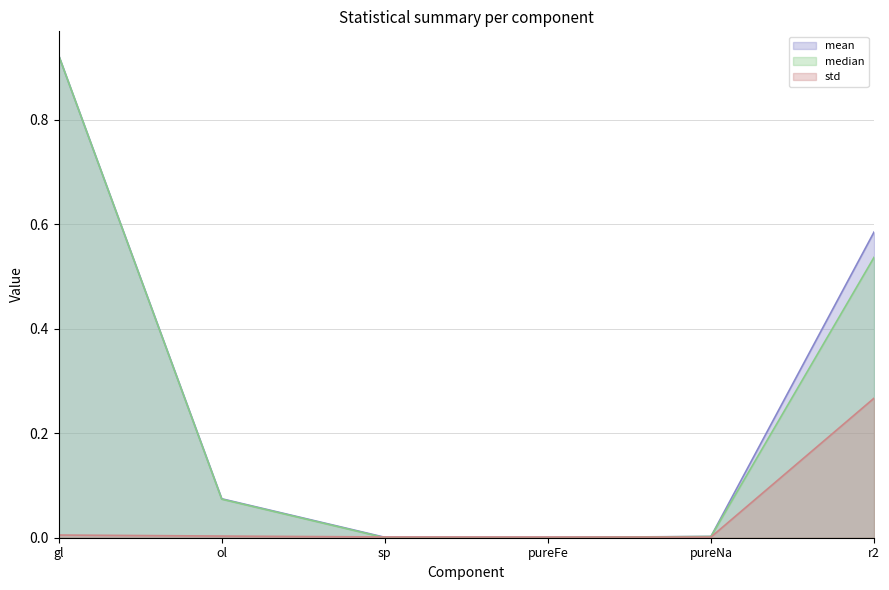

Between ol and pureNa, which series saw the biggest shift?

mean